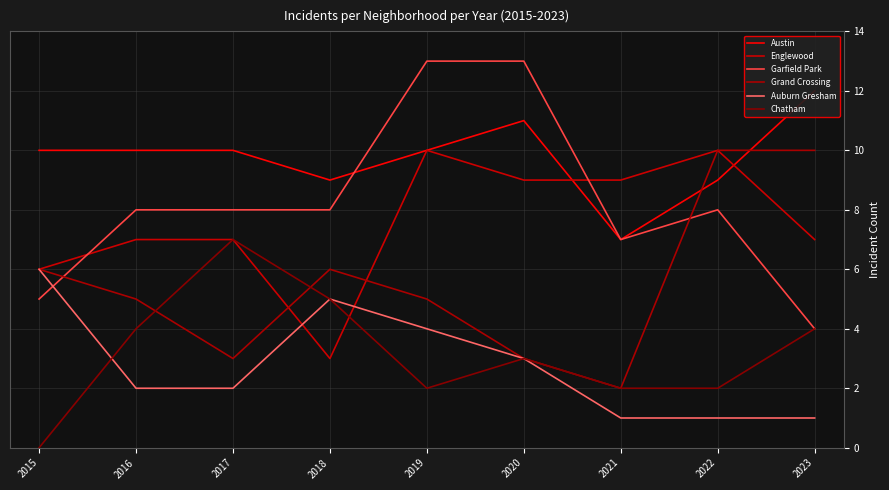

What are all the series names shown in the legend?

Austin, Englewood, Garfield Park, Grand Crossing, Auburn Gresham, Chatham